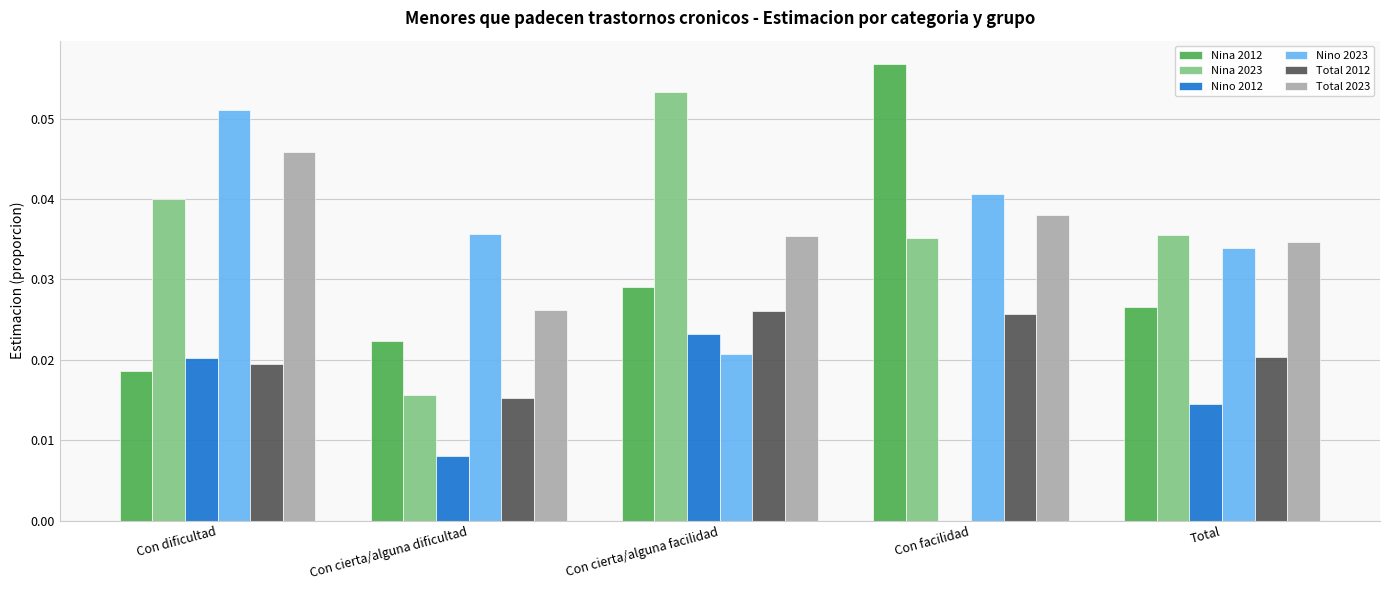

At which category does the chart reach its peak across all series?

Con facilidad